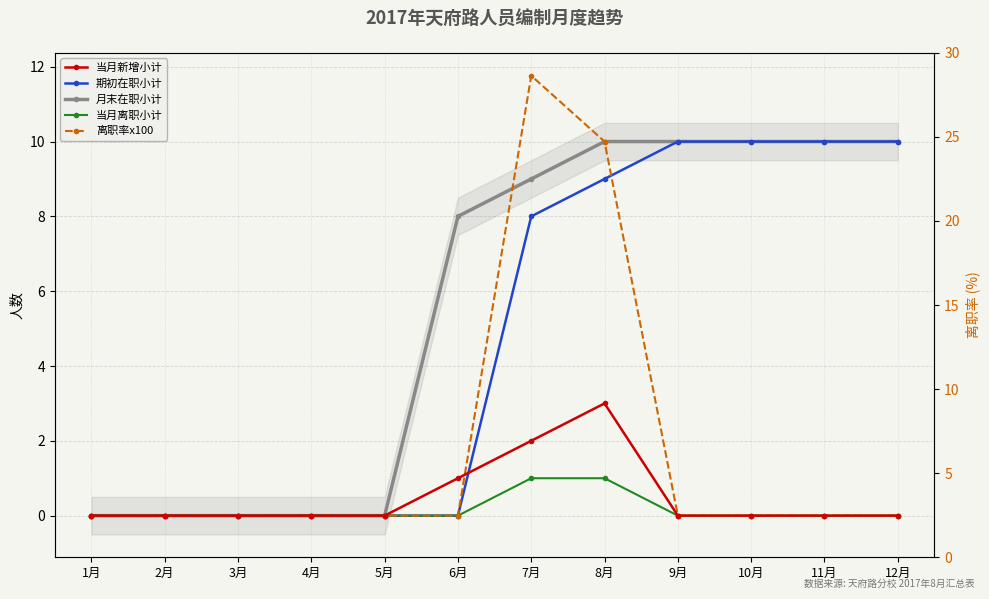

At which category does the chart reach its peak across all series?

7月